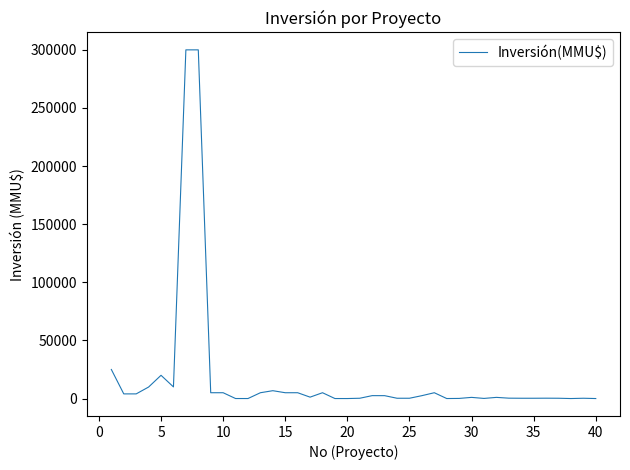

What is the maximum value shown in the chart?

300000